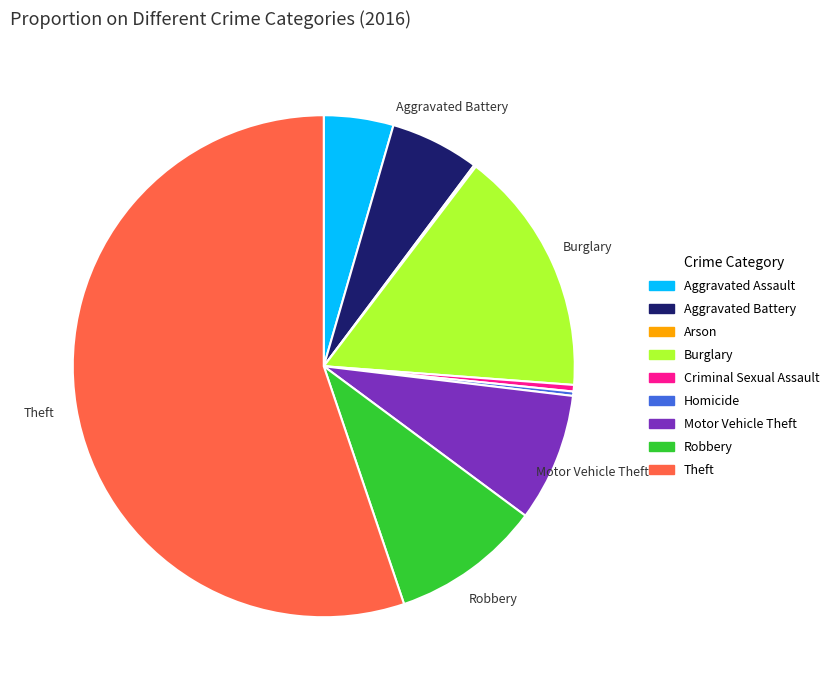

Approximately how many times larger is the value at Motor Vehicle Theft compared to Aggravated Battery?

1.4